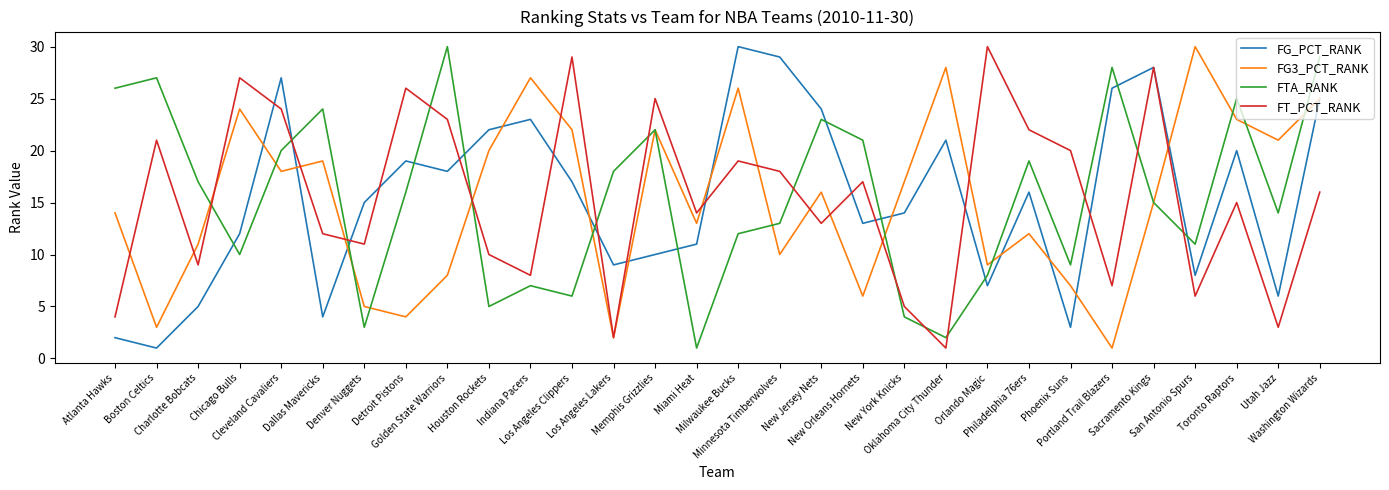

Reading left to right, extract all data points from this chart.

FG_PCT_RANK: Atlanta Hawks=2	Boston Celtics=1	Charlotte Bobcats=5	Chicago Bulls=12	Cleveland Cavaliers=27	Dallas Mavericks=4	Denver Nuggets=15	Detroit Pistons=19	Golden State Warriors=18	Houston Rockets=22	Indiana Pacers=23	Los Angeles Clippers=17	Los Angeles Lakers=9	Memphis Grizzlies=10	Miami Heat=11	Milwaukee Bucks=30	Minnesota Timberwolves=29	New Jersey Nets=24	New Orleans Hornets=13	New York Knicks=14	Oklahoma City Thunder=21	Orlando Magic=7	Philadelphia 76ers=16	Phoenix Suns=3	Portland Trail Blazers=26	Sacramento Kings=28	San Antonio Spurs=8	Toronto Raptors=20	Utah Jazz=6	Washington Wizards=25
FG3_PCT_RANK: Atlanta Hawks=14	Boston Celtics=3	Charlotte Bobcats=11	Chicago Bulls=24	Cleveland Cavaliers=18	Dallas Mavericks=19	Denver Nuggets=5	Detroit Pistons=4	Golden State Warriors=8	Houston Rockets=20	Indiana Pacers=27	Los Angeles Clippers=22	Los Angeles Lakers=2	Memphis Grizzlies=22	Miami Heat=13	Milwaukee Bucks=26	Minnesota Timberwolves=10	New Jersey Nets=16	New Orleans Hornets=6	New York Knicks=17	Oklahoma City Thunder=28	Orlando Magic=9	Philadelphia 76ers=12	Phoenix Suns=7	Portland Trail Blazers=1	Sacramento Kings=15	San Antonio Spurs=30	Toronto Raptors=23	Utah Jazz=21	Washington Wizards=25
FTA_RANK: Atlanta Hawks=26	Boston Celtics=27	Charlotte Bobcats=17	Chicago Bulls=10	Cleveland Cavaliers=20	Dallas Mavericks=24	Denver Nuggets=3	Detroit Pistons=16	Golden State Warriors=30	Houston Rockets=5	Indiana Pacers=7	Los Angeles Clippers=6	Los Angeles Lakers=18	Memphis Grizzlies=22	Miami Heat=1	Milwaukee Bucks=12	Minnesota Timberwolves=13	New Jersey Nets=23	New Orleans Hornets=21	New York Knicks=4	Oklahoma City Thunder=2	Orlando Magic=8	Philadelphia 76ers=19	Phoenix Suns=9	Portland Trail Blazers=28	Sacramento Kings=15	San Antonio Spurs=11	Toronto Raptors=25	Utah Jazz=14	Washington Wizards=29
FT_PCT_RANK: Atlanta Hawks=4	Boston Celtics=21	Charlotte Bobcats=9	Chicago Bulls=27	Cleveland Cavaliers=24	Dallas Mavericks=12	Denver Nuggets=11	Detroit Pistons=26	Golden State Warriors=23	Houston Rockets=10	Indiana Pacers=8	Los Angeles Clippers=29	Los Angeles Lakers=2	Memphis Grizzlies=25	Miami Heat=14	Milwaukee Bucks=19	Minnesota Timberwolves=18	New Jersey Nets=13	New Orleans Hornets=17	New York Knicks=5	Oklahoma City Thunder=1	Orlando Magic=30	Philadelphia 76ers=22	Phoenix Suns=20	Portland Trail Blazers=7	Sacramento Kings=28	San Antonio Spurs=6	Toronto Raptors=15	Utah Jazz=3	Washington Wizards=16